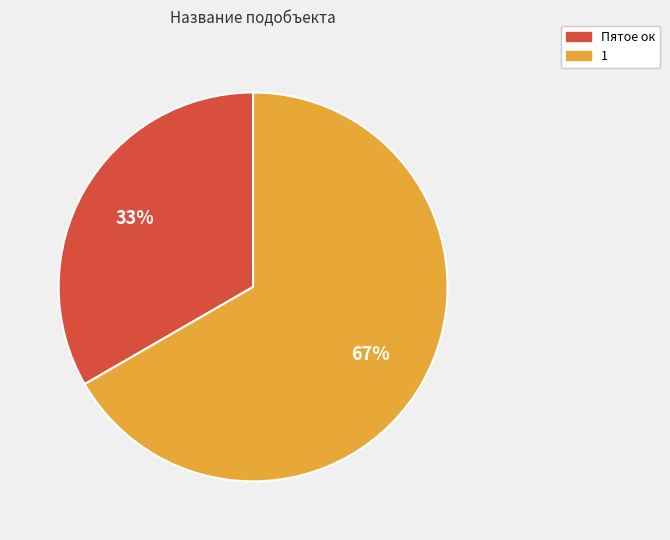

Combined, do Пятое ок and 1 account for over 50%?

Yes